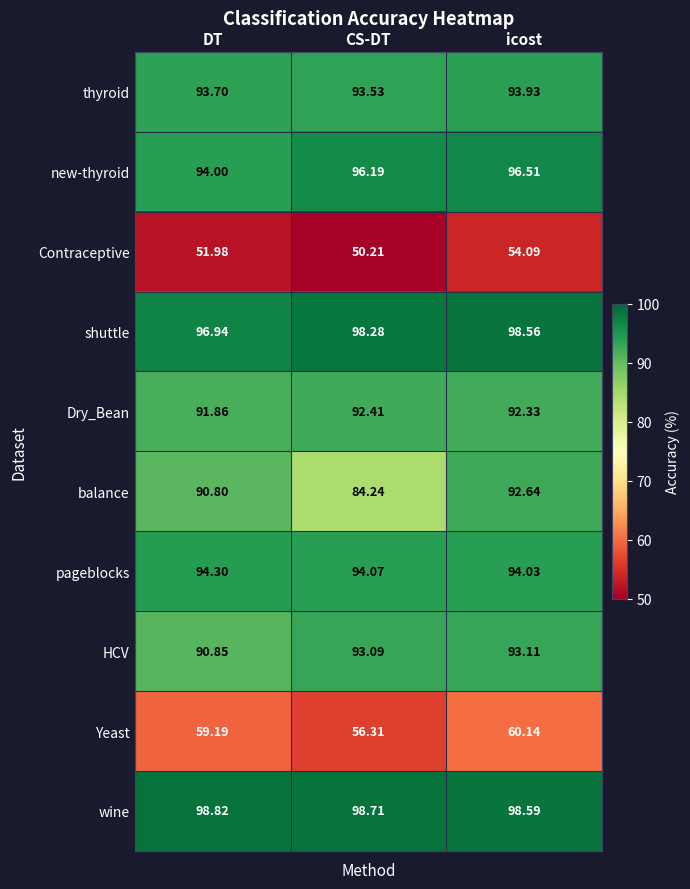

List the series in order of their peak value, highest first.

wine, shuttle, new-thyroid, pageblocks, thyroid, HCV, balance, Dry_Bean, Yeast, Contraceptive